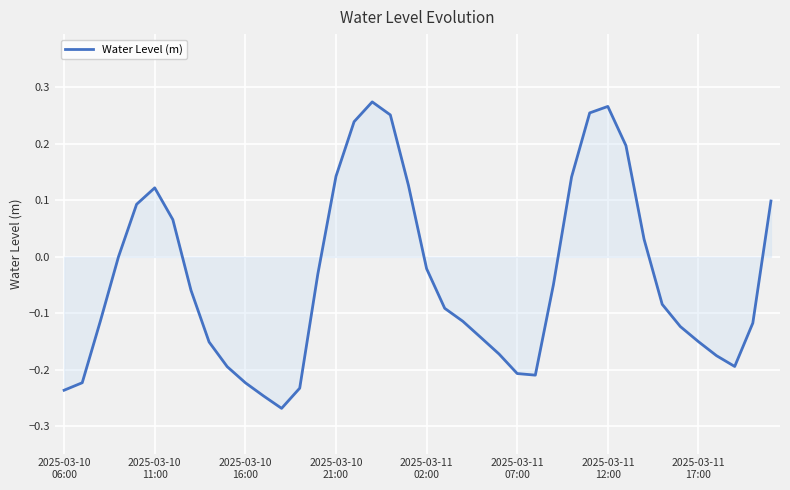

Does the chart display data point markers on the line(s)?

No